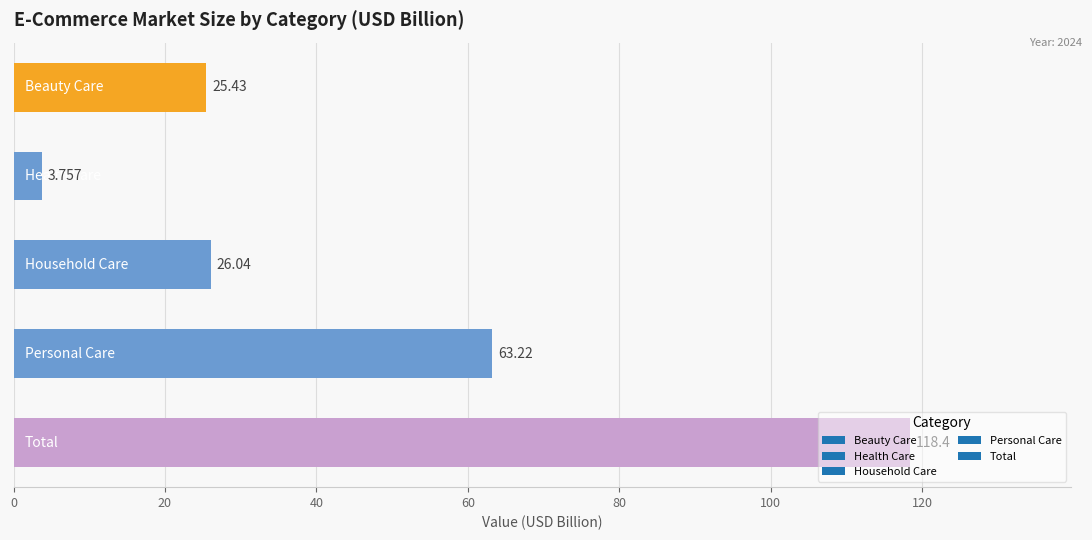

How many data points are above 26?

3